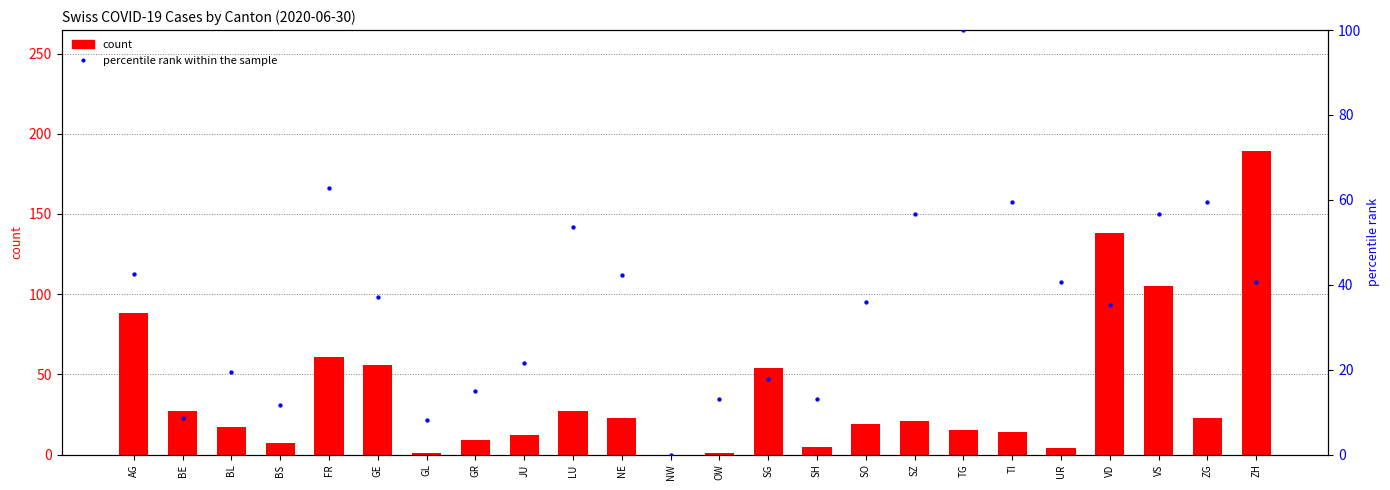

Which series has the largest Y range (max minus min)?

count